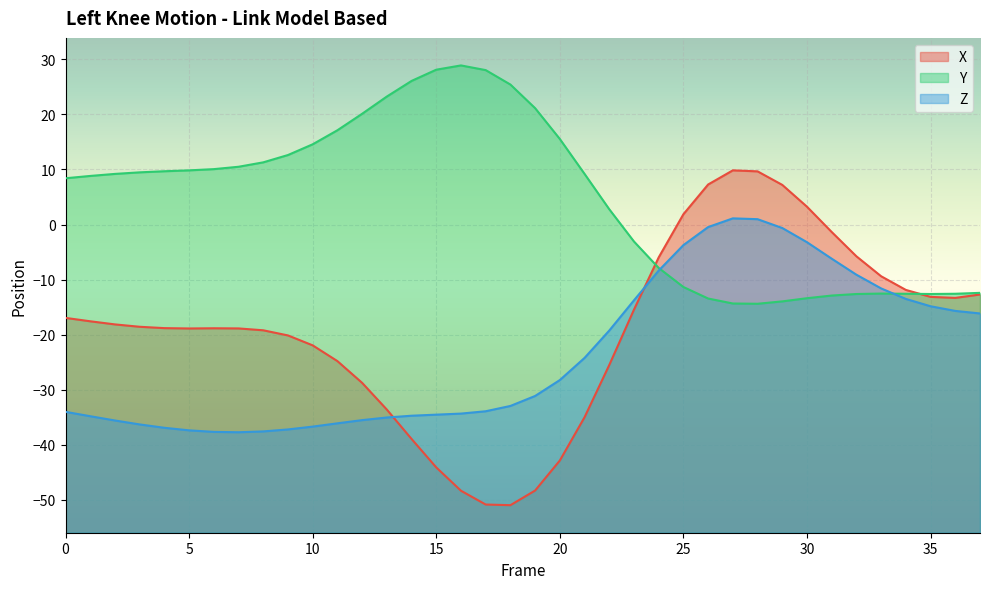

At which category does Y reach its first local peak?

16